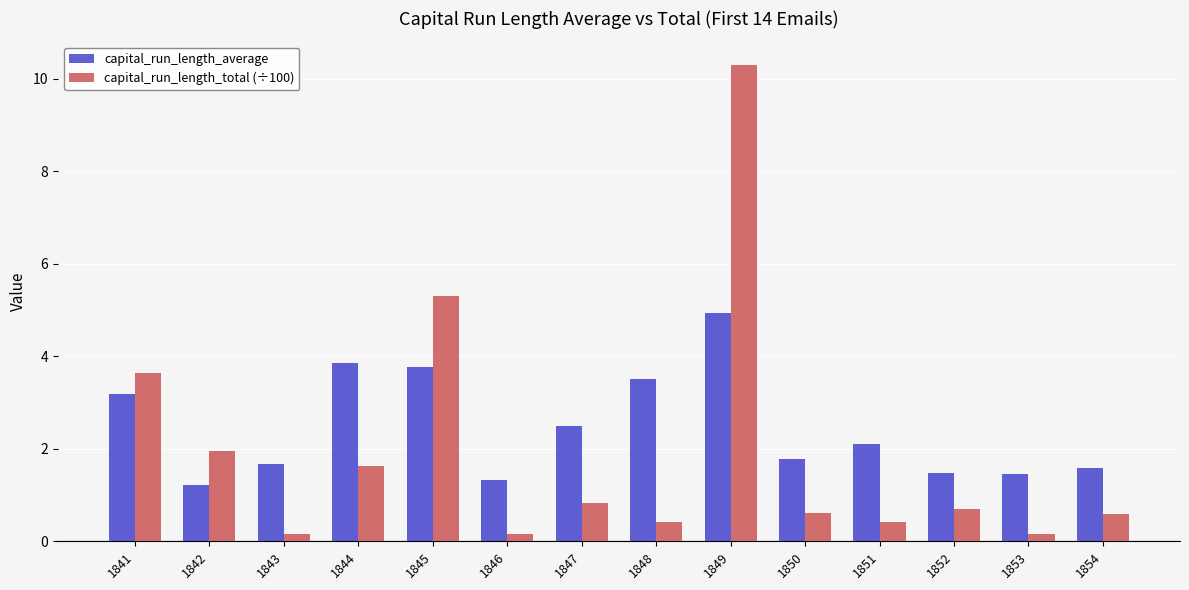

True or false: capital_run_length_average has a value of 2.2 at 1845.

False